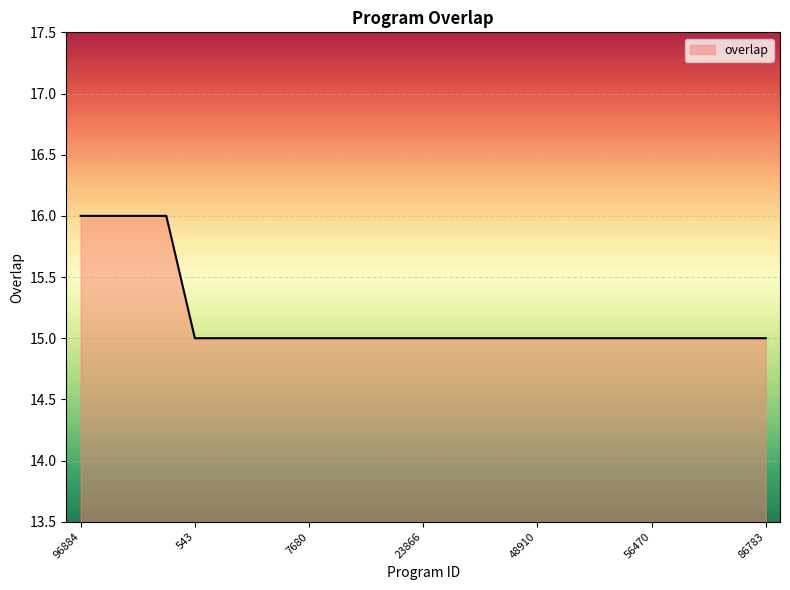

Count the number of categories in the chart.

25